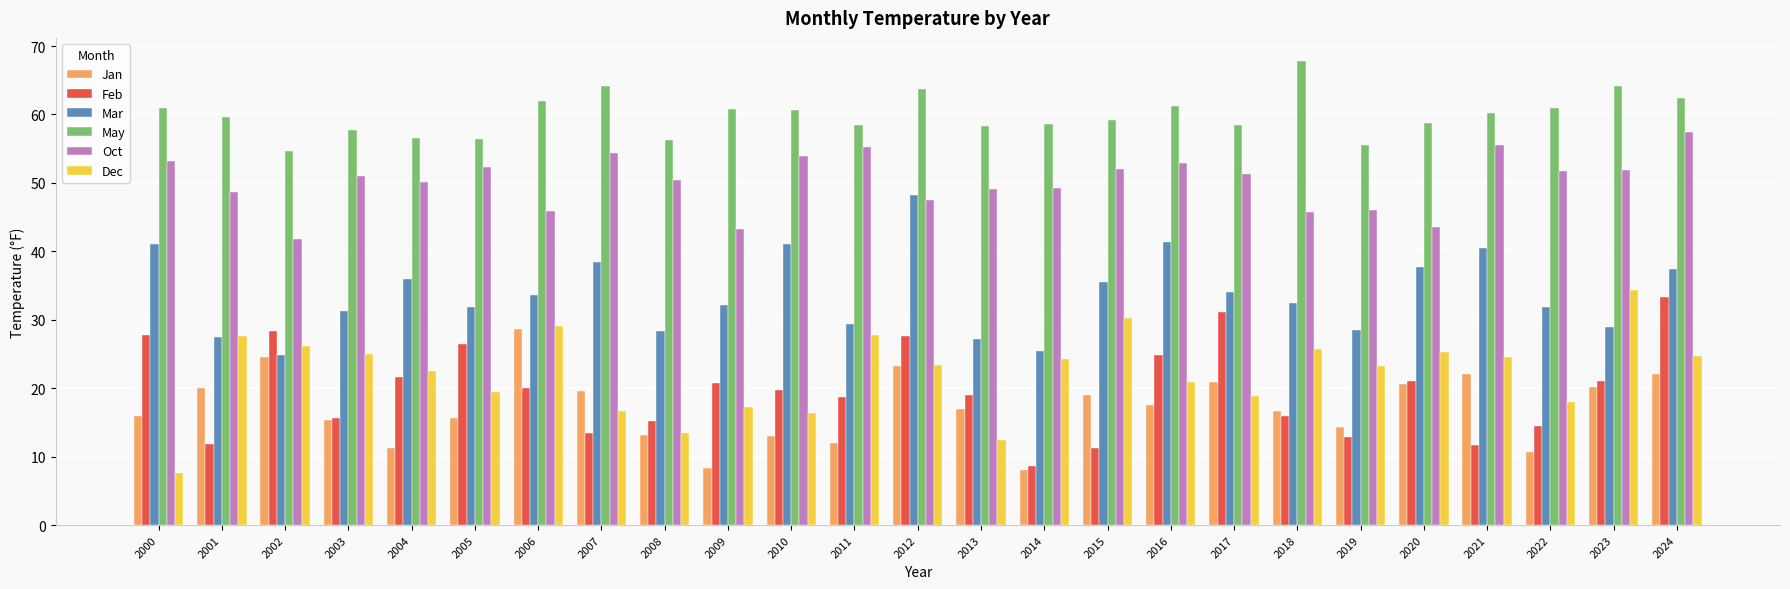

At which label does Oct first exceed 51?

2000